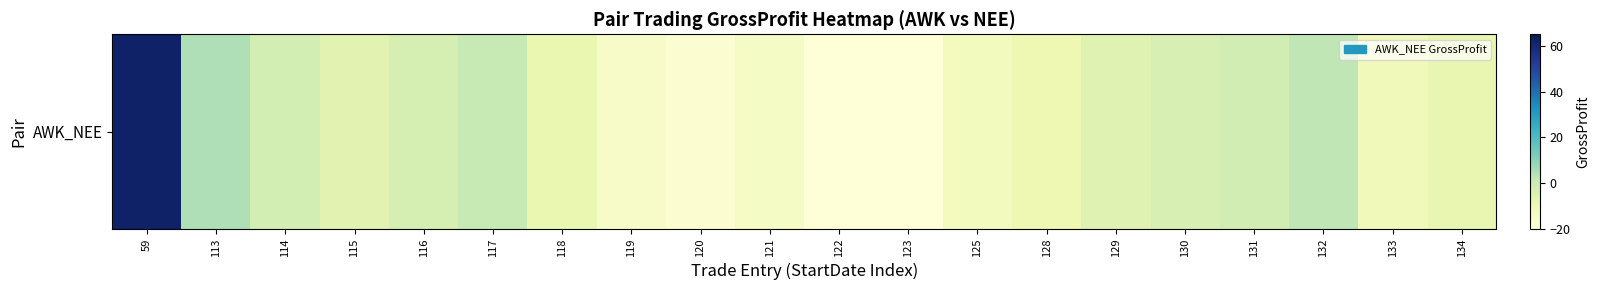

How many positive values are there?

4